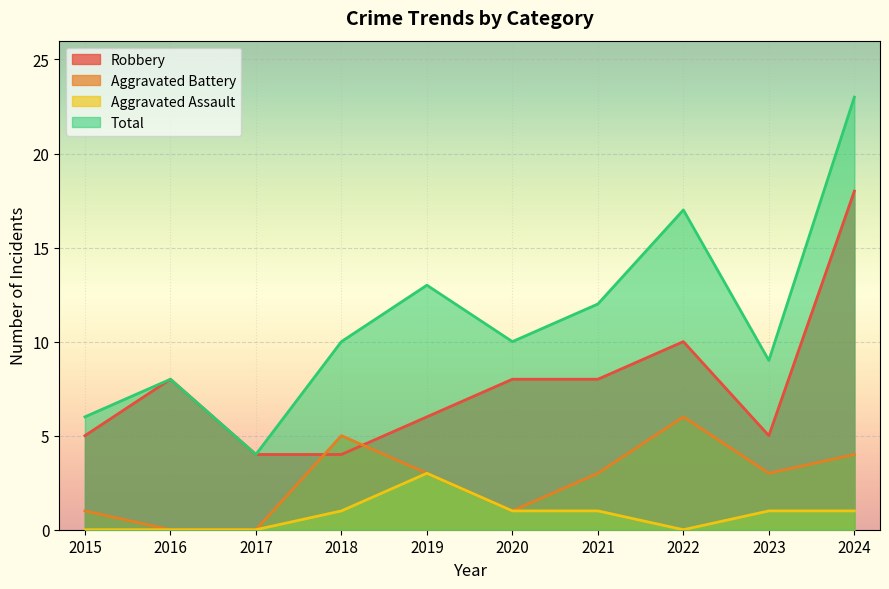

What is the value of the Total point at the 4th from the left?

10